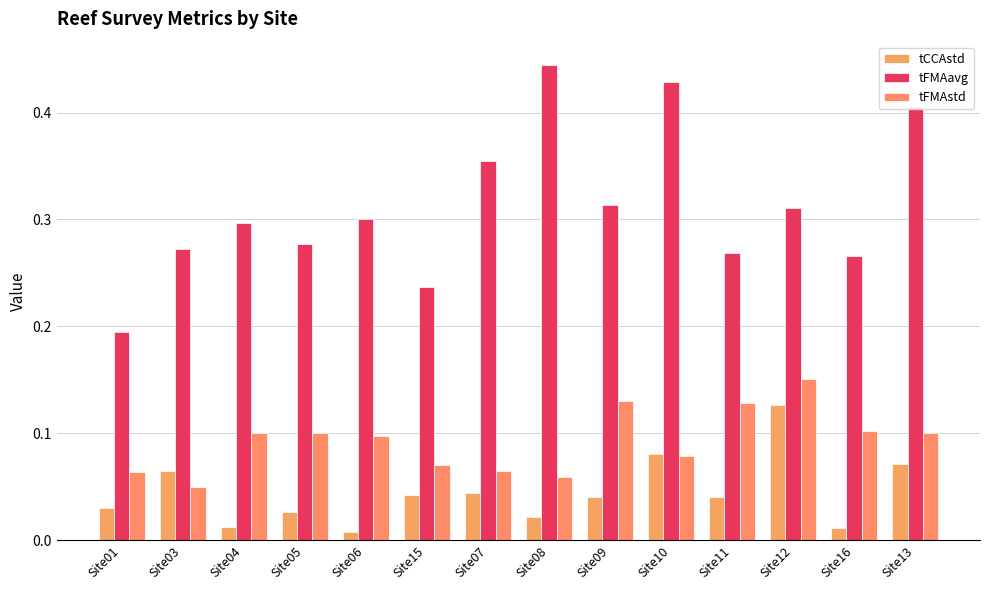

How many series are shown in this chart?

3